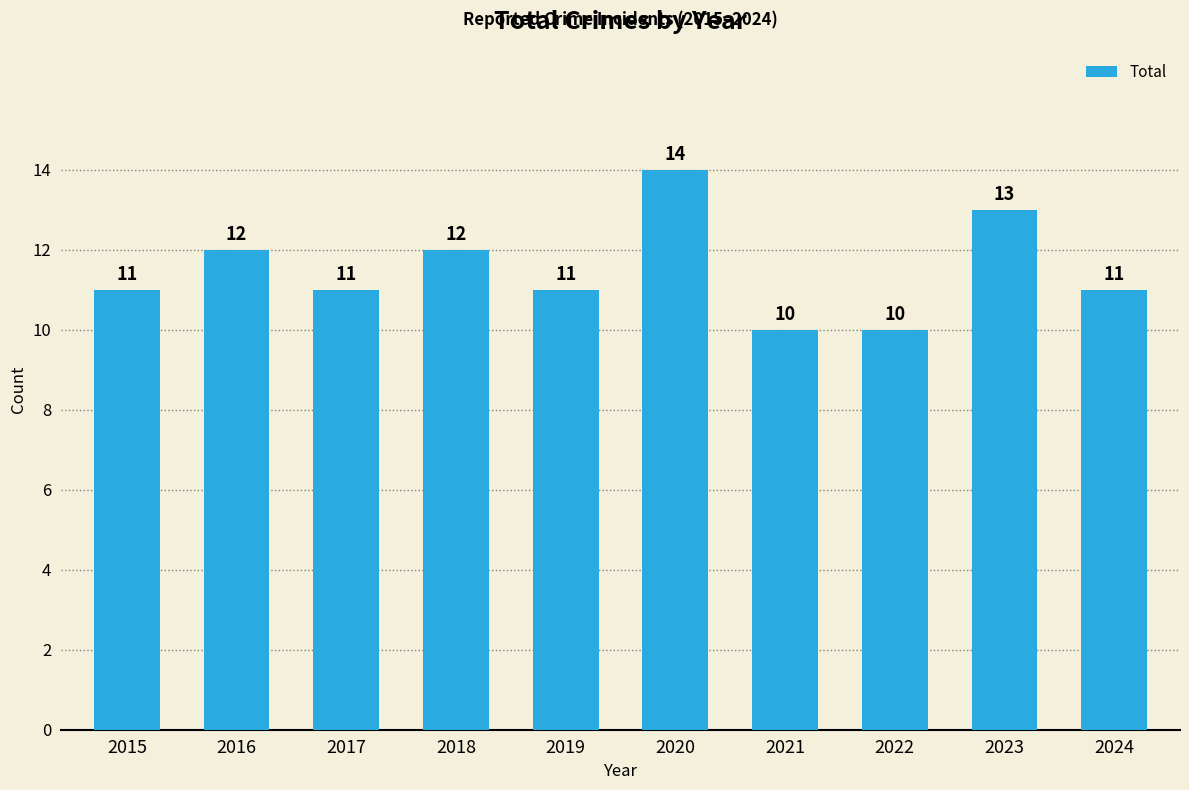

Reading right to left, list all the values displayed in this chart.

2024=11	2023=13	2022=10	2021=10	2020=14	2019=11	2018=12	2017=11	2016=12	2015=11